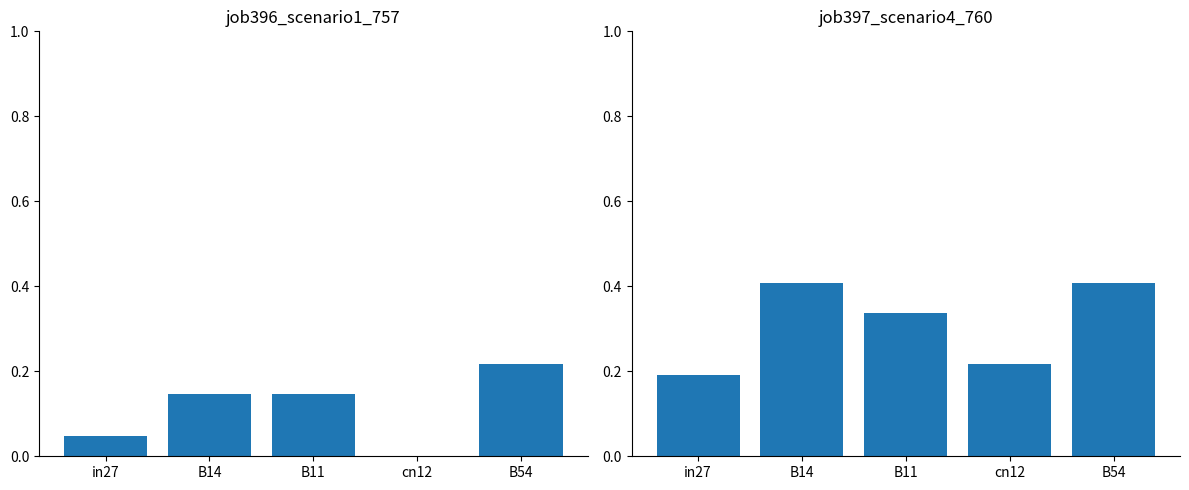

What is the spread (max minus min) of values at B14?

0.3